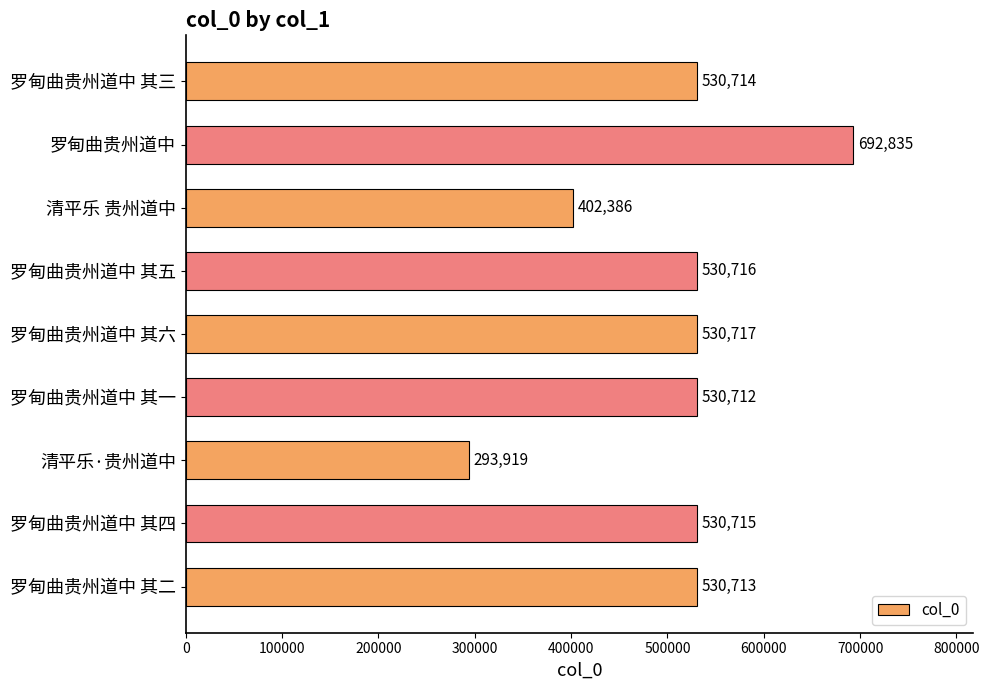

Reading bottom to top, list all the values displayed in this chart.

罗甸曲贵州道中 其二=530713	罗甸曲贵州道中 其四=530715	清平乐·贵州道中=293919	罗甸曲贵州道中 其一=530712	罗甸曲贵州道中 其六=530717	罗甸曲贵州道中 其五=530716	清平乐 贵州道中=402386	罗甸曲贵州道中=692835	罗甸曲贵州道中 其三=530714